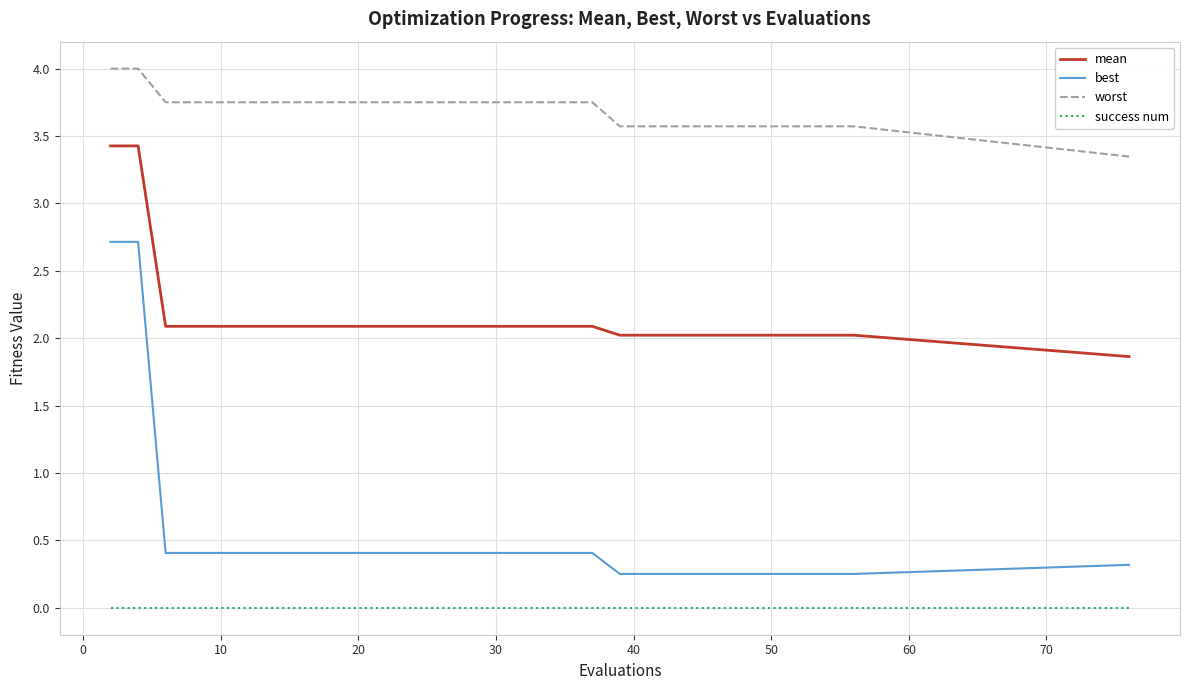

Count the number of data series in this chart.

4